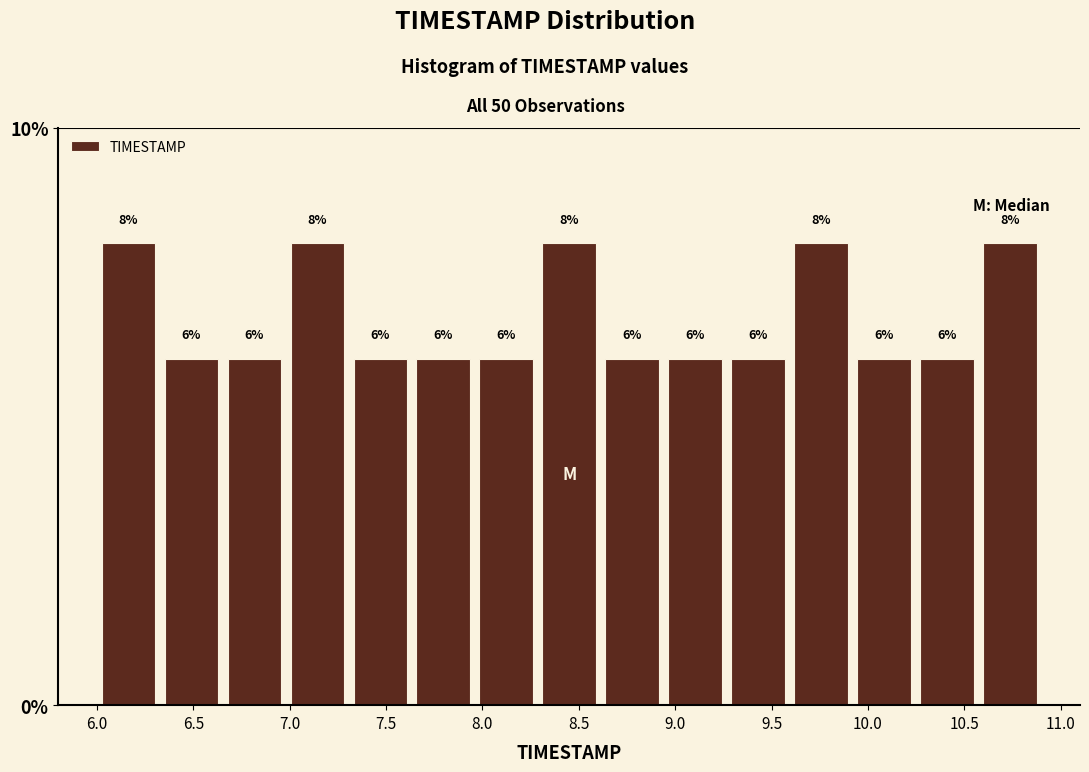

Reading left to right, list every bar in this chart as the range it spans on the x-axis followed by its height. The bar edges are not printed on the chart, so give them approximately, as read against the axis.

6.00 to 6.35: 8
6.35 to 6.65: 6
6.65 to 7.00: 6
7.00 to 7.30: 8
7.30 to 7.65: 6
7.65 to 7.95: 6
7.95 to 8.30: 6
8.30 to 8.60: 8
8.60 to 8.95: 6
8.95 to 9.25: 6
9.25 to 9.60: 6
9.60 to 9.90: 8
9.90 to 10.25: 6
10.25 to 10.55: 6
10.55 to 10.90: 8